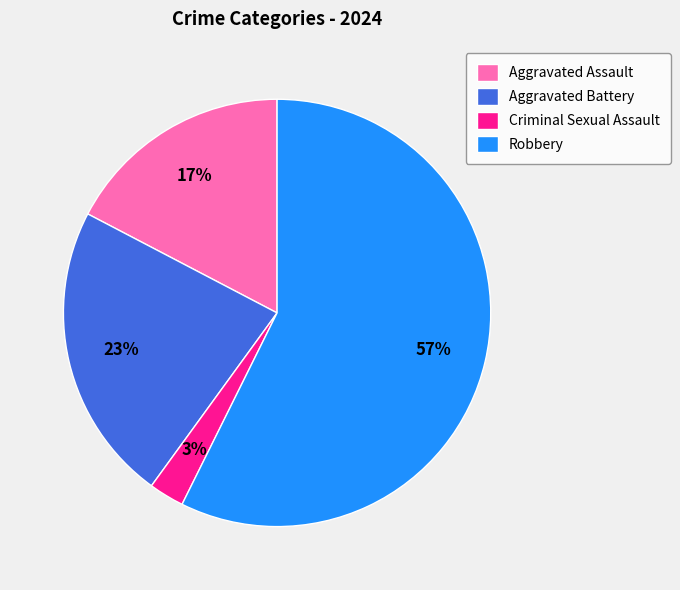

How many slices are in this pie chart?

4